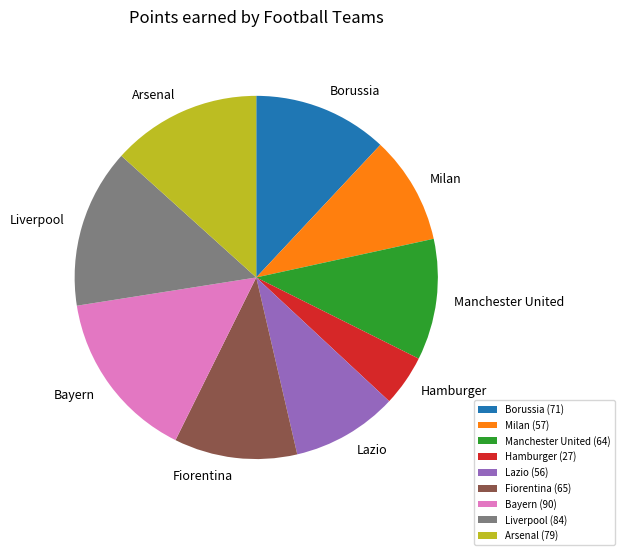

Between Bayern and Arsenal, which is larger?

Bayern